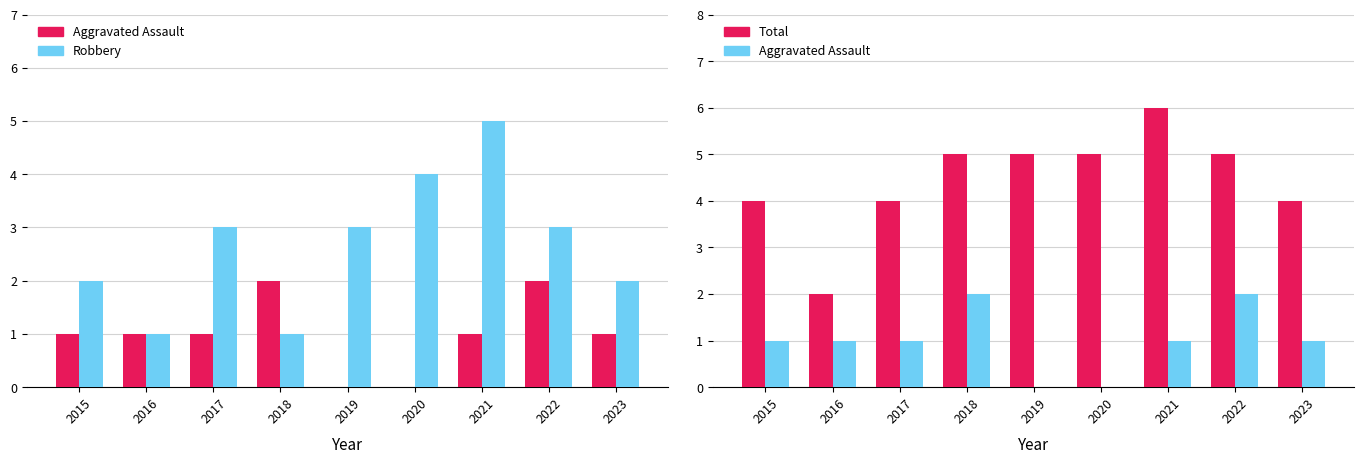

True or false: Robbery has a value of 4 at 2020.

True